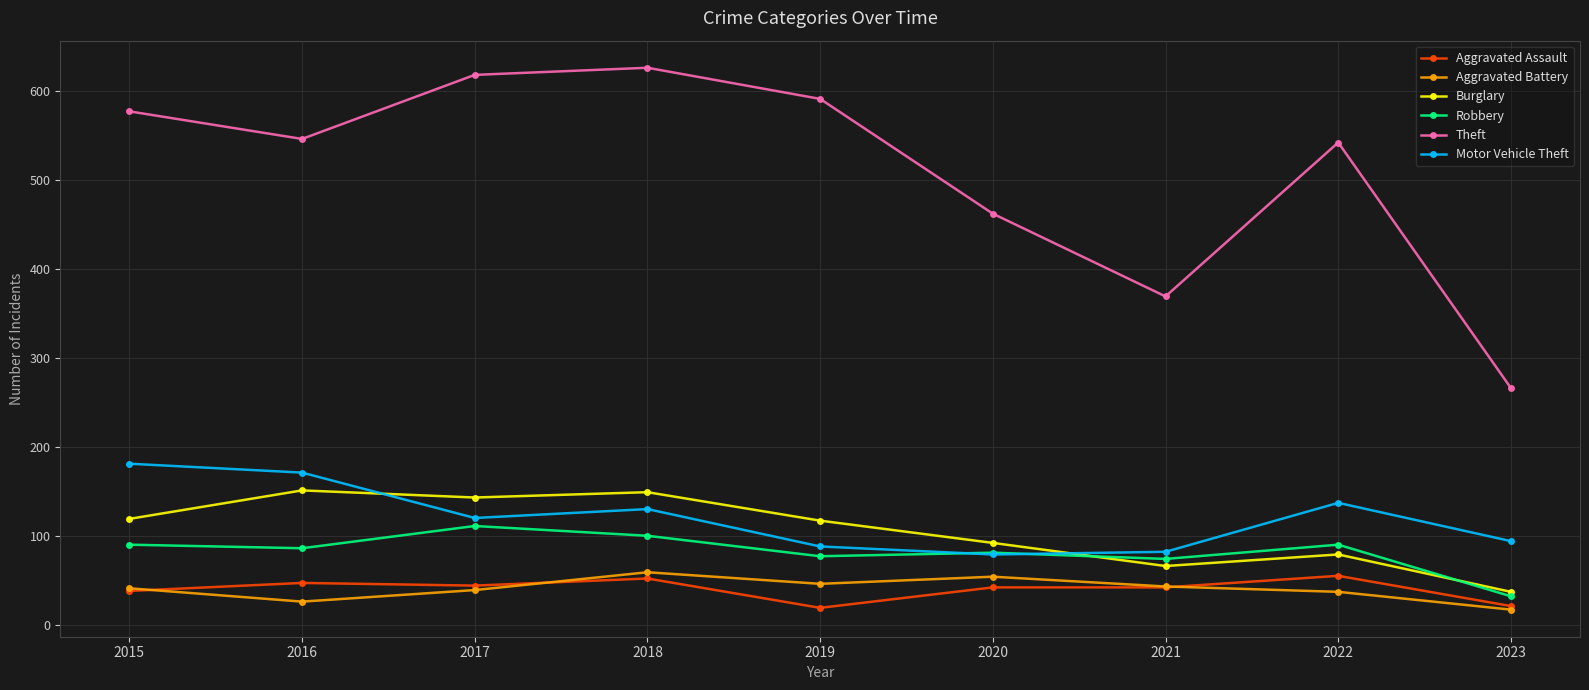

What is the minimum value shown in the chart?

17